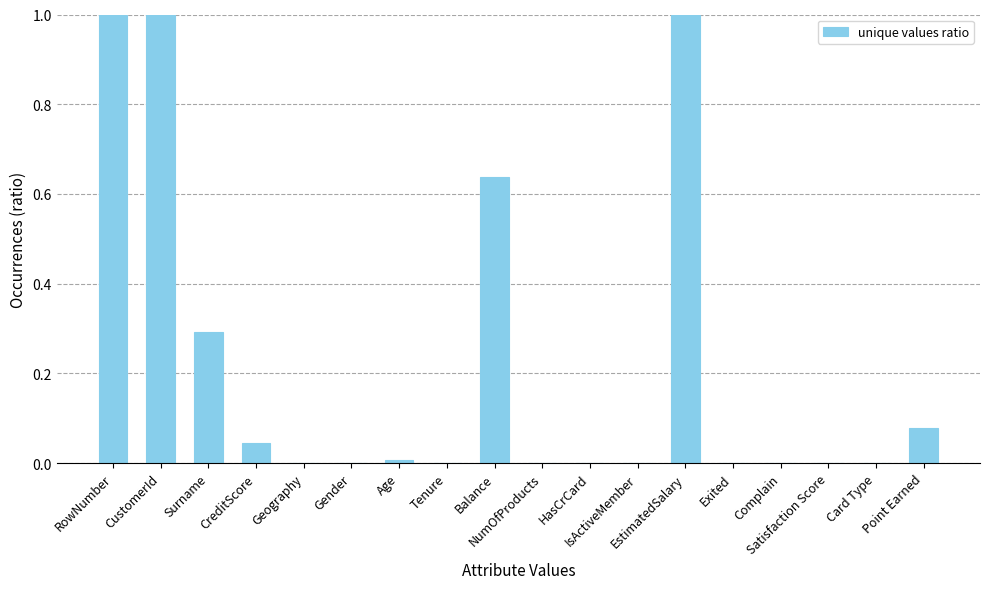

What is the sum of all values?

4.1